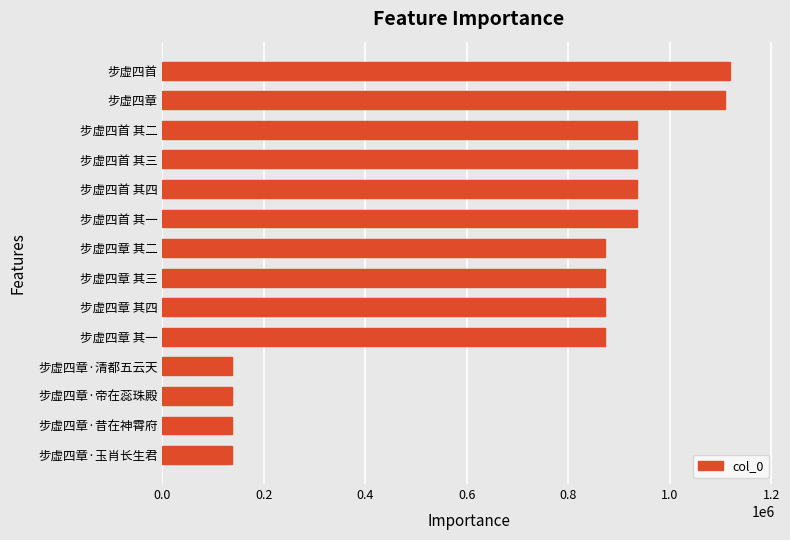

What is the approximate value at 步虚四章·玉肖长生君?

136300